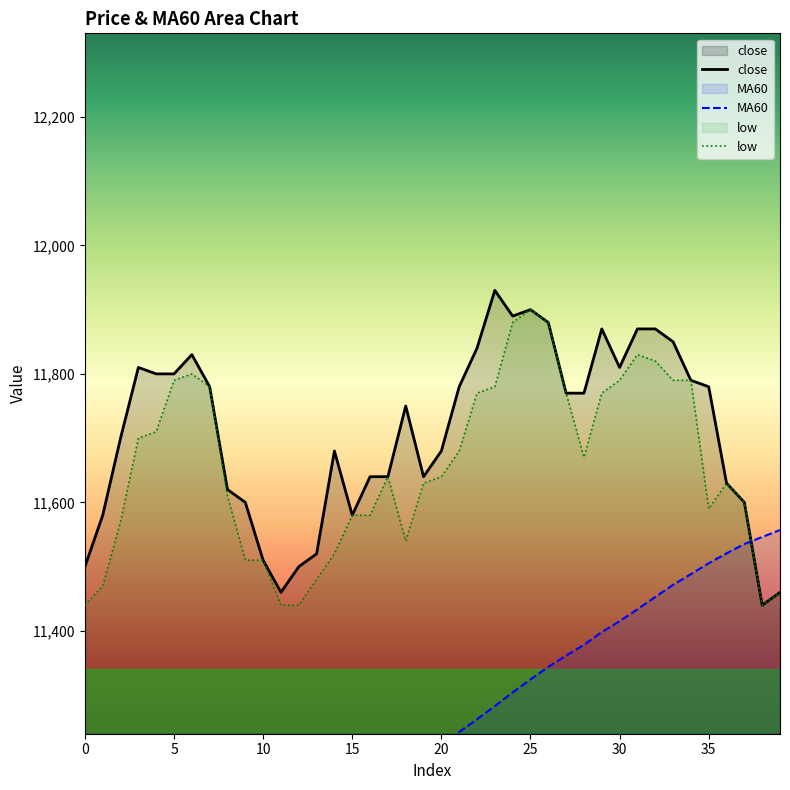

Reading left to right, what are all the values shown in this chart?

close: 11500.0	11580.0	11700.0	11810.0	11800.0	11800.0	11830.0	11780.0	11620.0	11600.0	11510.0	11460.0	11500.0	11520.0	11680.0	11580.0	11640.0	11640.0	11750.0	11640.0	11680.0	11780.0	11840.0	11930.0	11890.0	11900.0	11880.0	11770.0	11770.0	11870.0	11810.0	11870.0	11870.0	11850.0	11790.0	11780.0	11630.0	11600.0	11440.0	11460.0
MA60: 10868.8	10888.8	10910.3	10933.0	10955.5	10977.3	10998.7	11019.0	11036.8	11050.3	11063.5	11077.2	11091.8	11106.2	11123.3	11138.7	11155.7	11172.7	11190.8	11207.2	11224.2	11242.8	11262.5	11283.0	11304.3	11324.5	11344.0	11361.7	11378.3	11398.2	11415.2	11433.7	11452.8	11471.7	11488.3	11505.3	11520.7	11535.2	11546.2	11557.0
low: 11440.0	11470.0	11570.0	11700.0	11710.0	11790.0	11800.0	11780.0	11610.0	11510.0	11510.0	11440.0	11440.0	11480.0	11520.0	11580.0	11580.0	11640.0	11540.0	11630.0	11640.0	11680.0	11770.0	11780.0	11880.0	11900.0	11880.0	11770.0	11670.0	11770.0	11790.0	11830.0	11820.0	11790.0	11790.0	11590.0	11630.0	11600.0	11440.0	11460.0